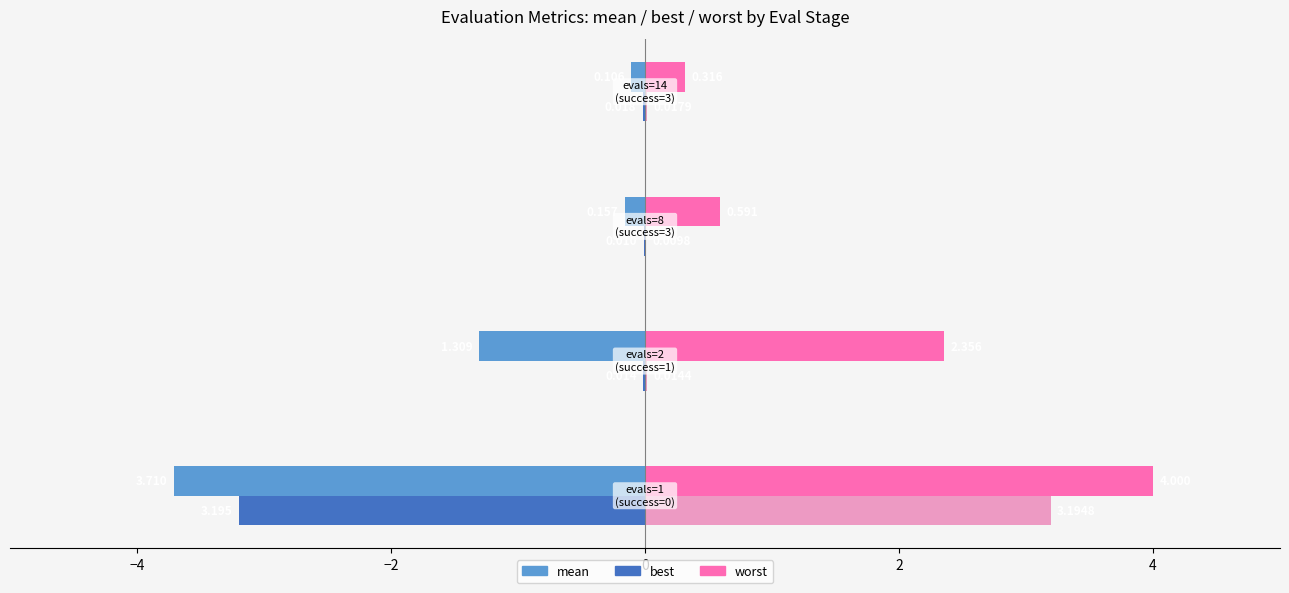

Count the number of categories in the chart.

4